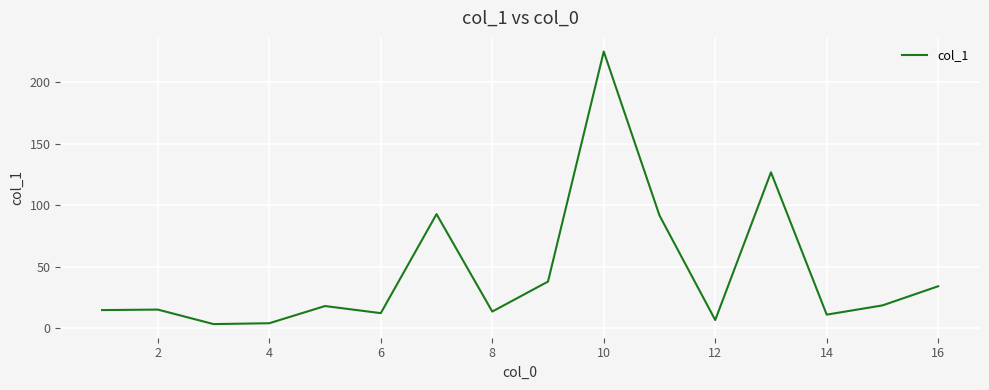

How many distinct data groups are displayed?

1